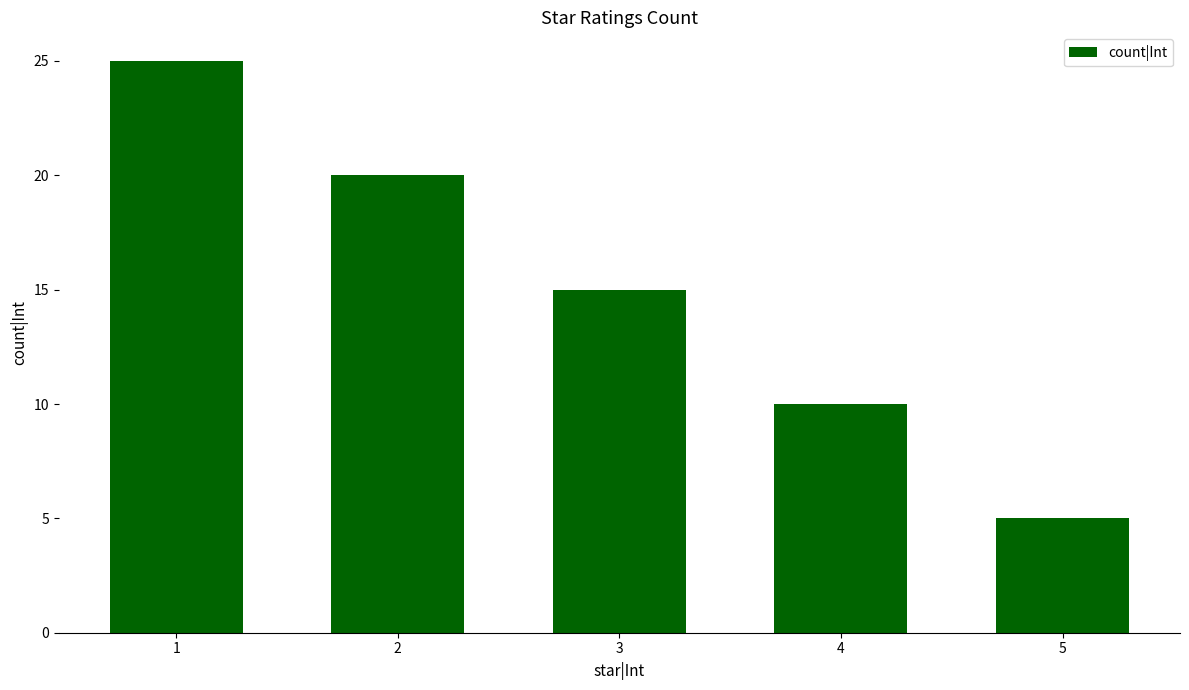

Reading right to left, transcribe all the data shown in this chart.

5=5	4=10	3=15	2=20	1=25